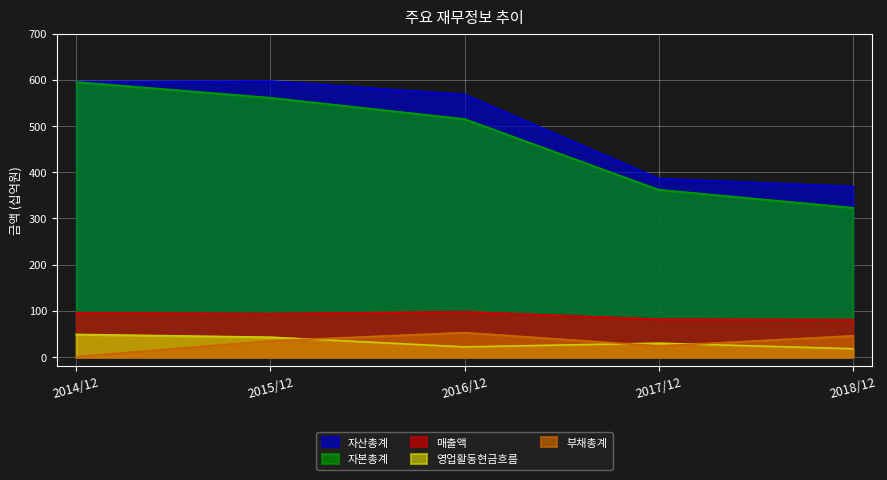

Is it true that 자본총계 equals 138 at 2018/12?

False